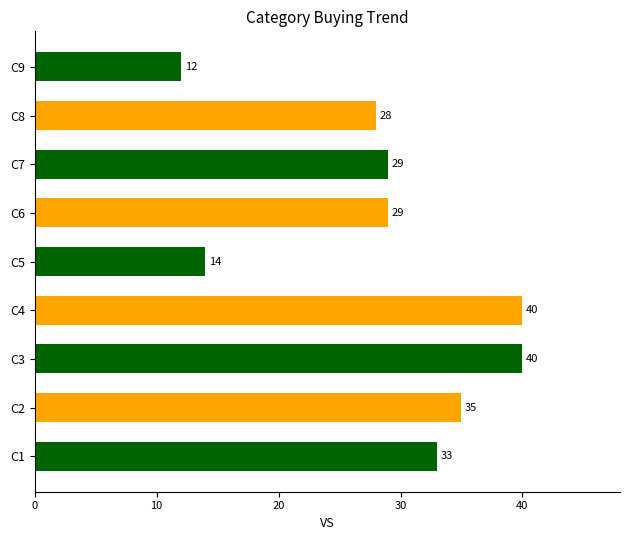

What value does the data have at C1?

33